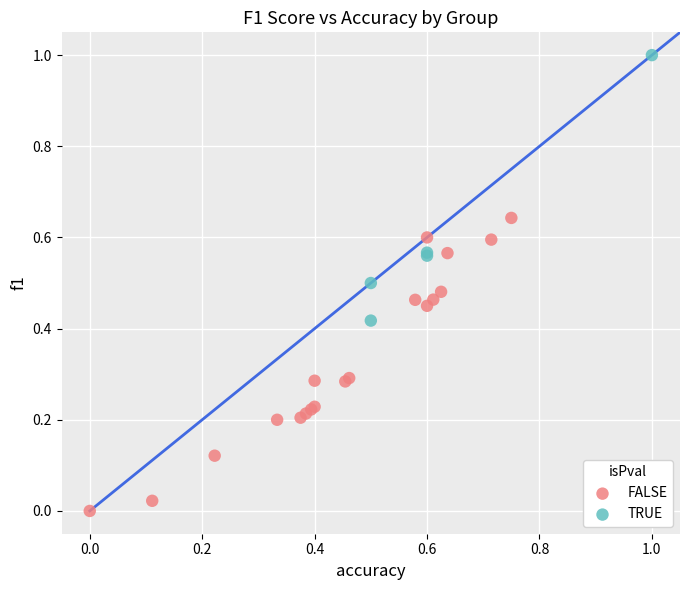

Which series has the largest Y range (max minus min)?

FALSE